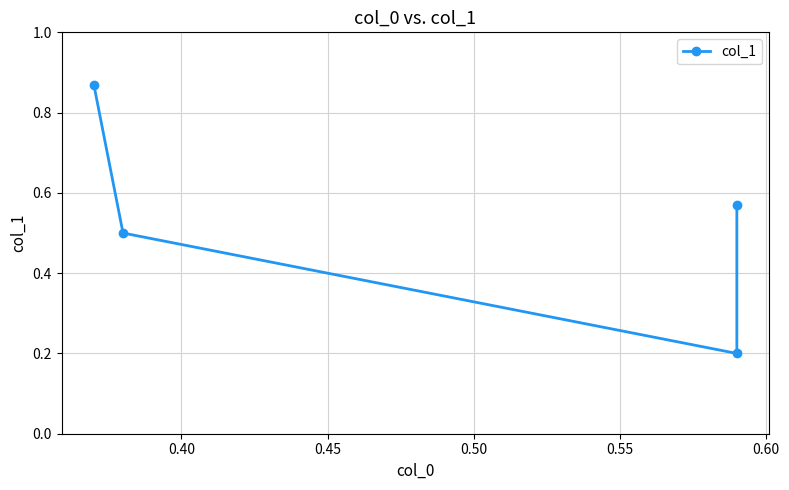

Reading right to left, extract all data points from this chart.

0.6	0.2	0.5	0.9